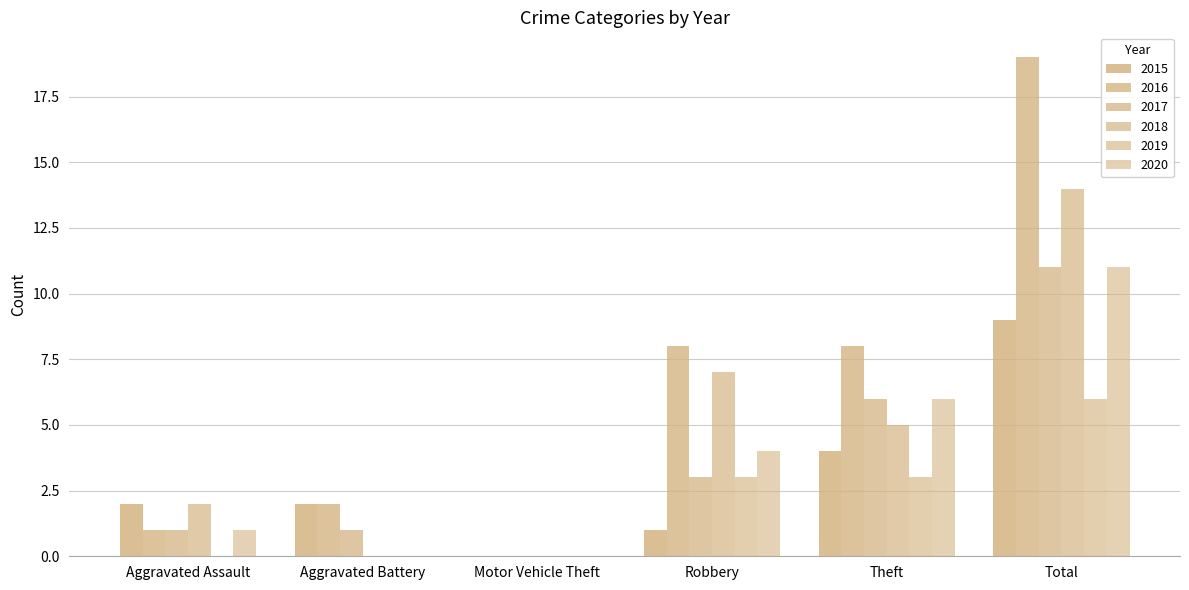

How many groups of bars are there?

6